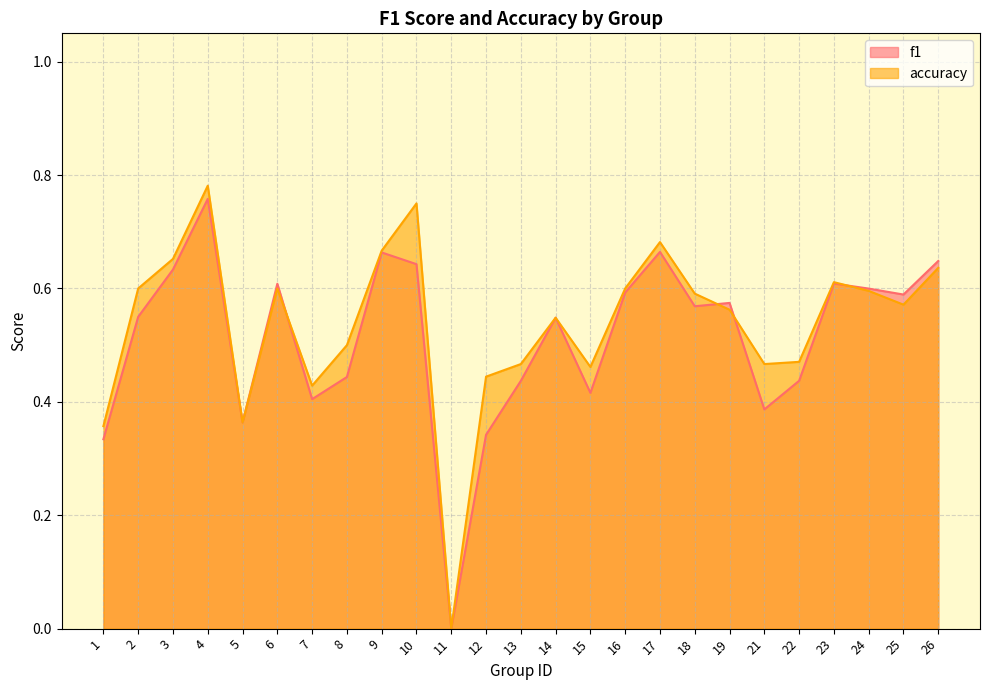

What is the average value of the f1 series?

0.5